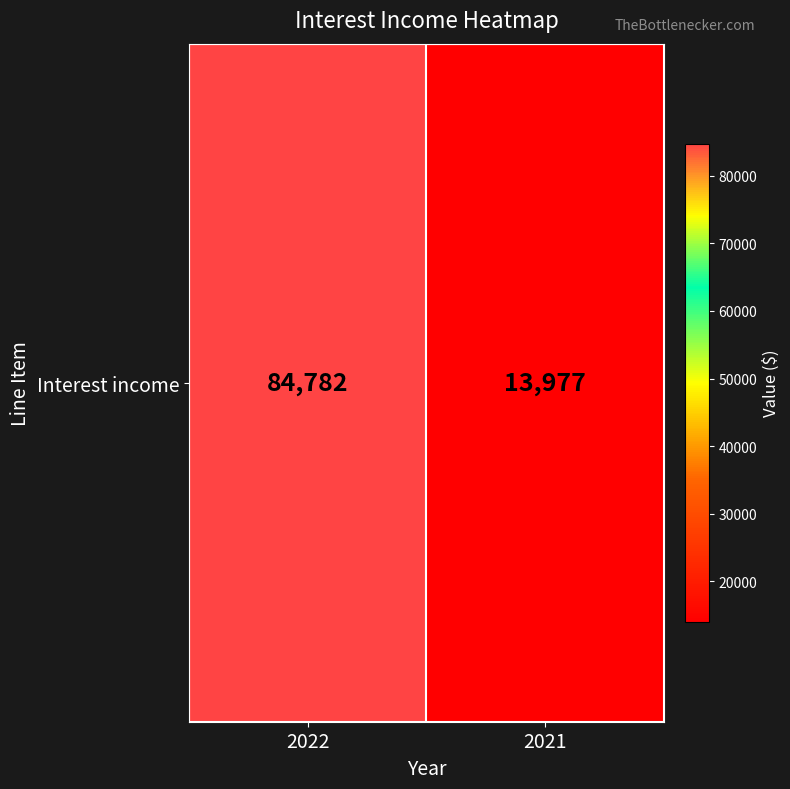

What is the change in value from 2022 to 2021?

-70805